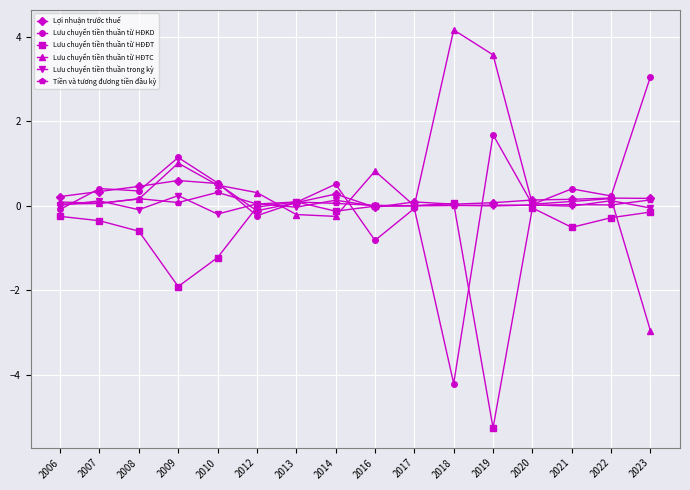

Where is the first local maximum for Tiền và tương đương tiền đầu kỳ?

2008